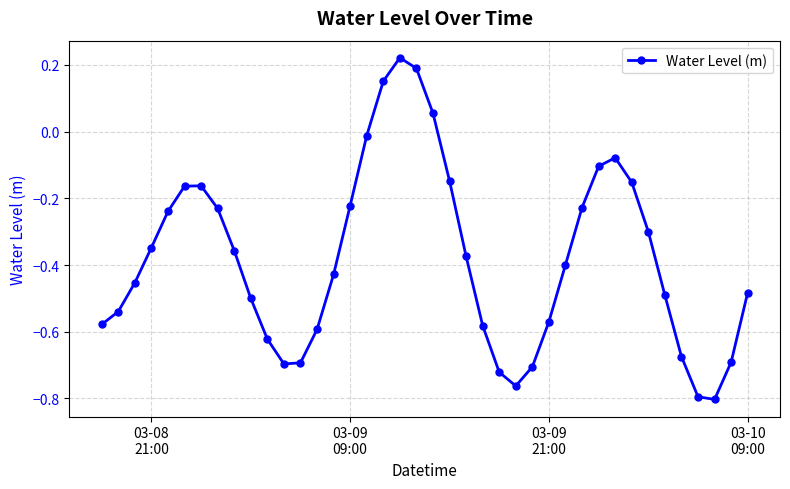

What is the sum of all values?

-15.3